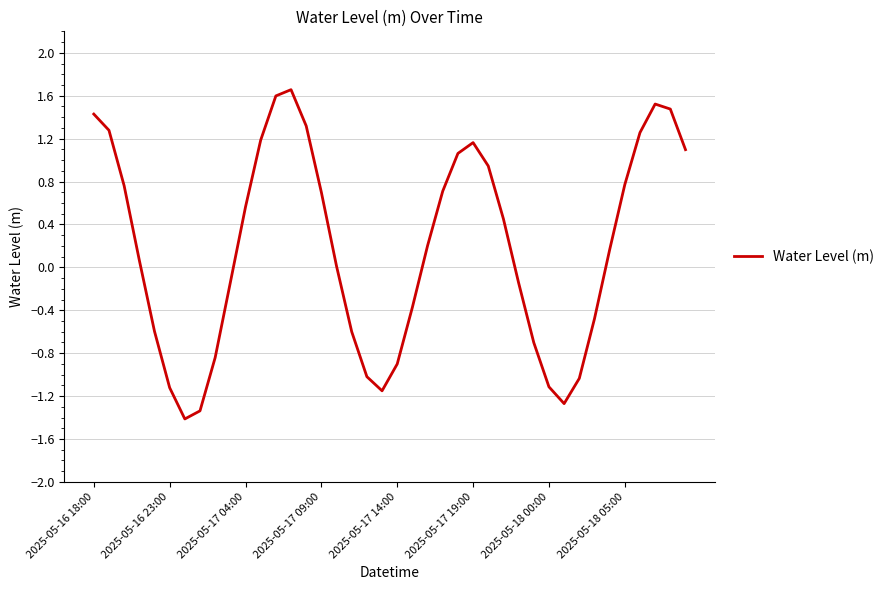

What is the value of the 29th point from the left?

-0.1